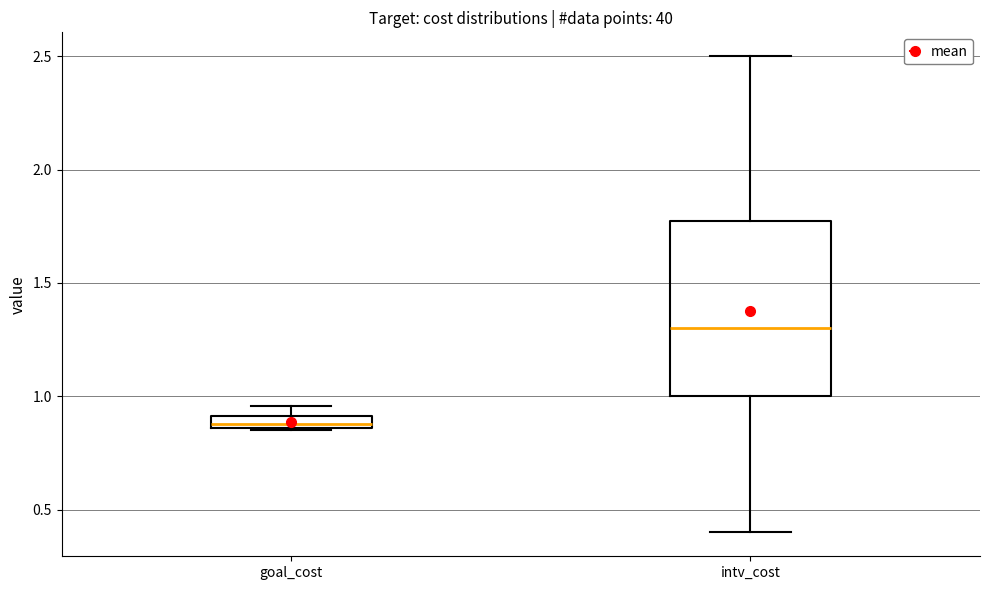

Which box's median line is the highest?

intv_cost